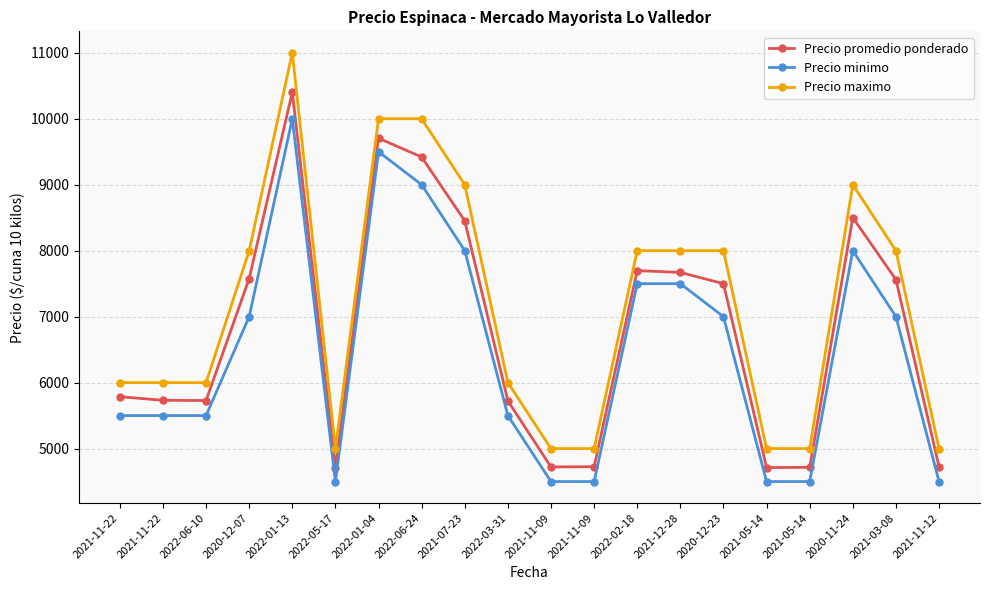

What is the average value of the Precio maximo series?

7150